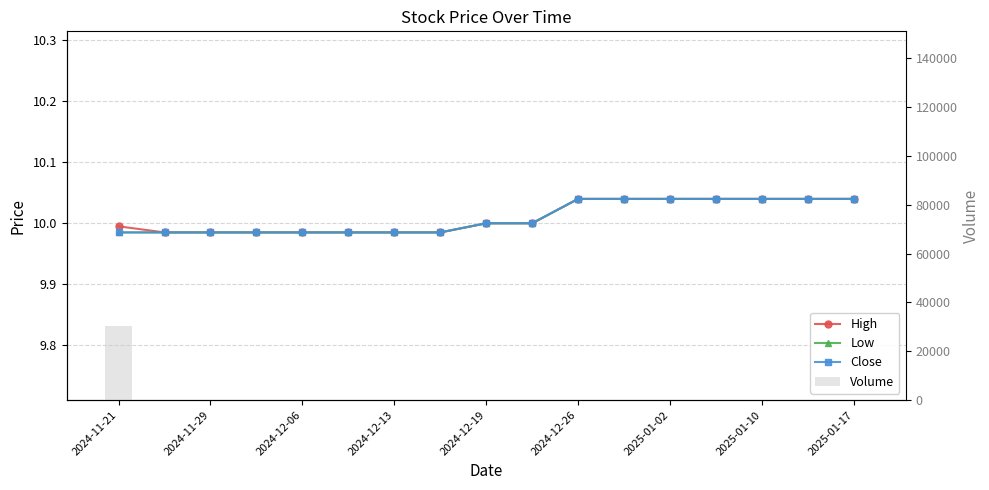

How many groups of bars are there?

17